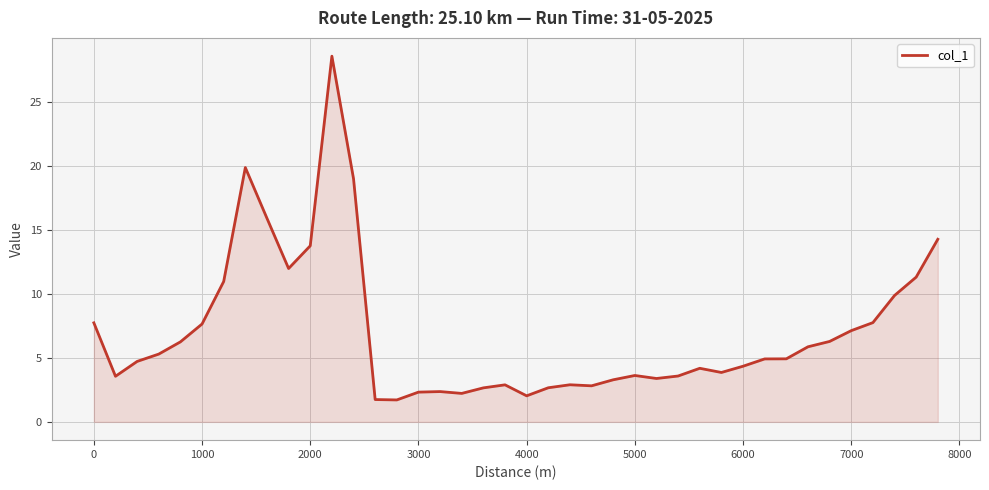

What is the maximum value shown in the chart?

28.6